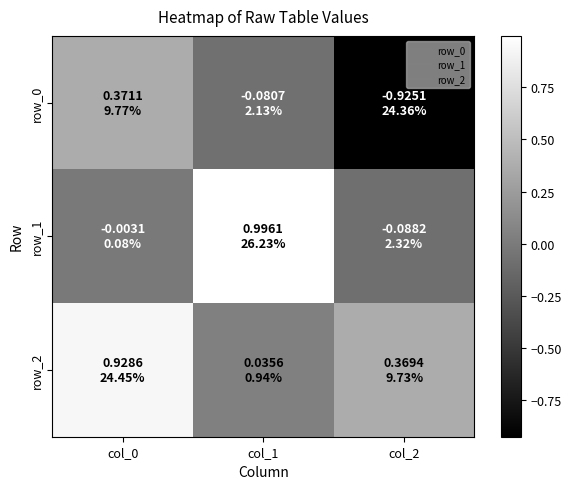

The row_2 series shows 1.4 at col_0. True or false?

False